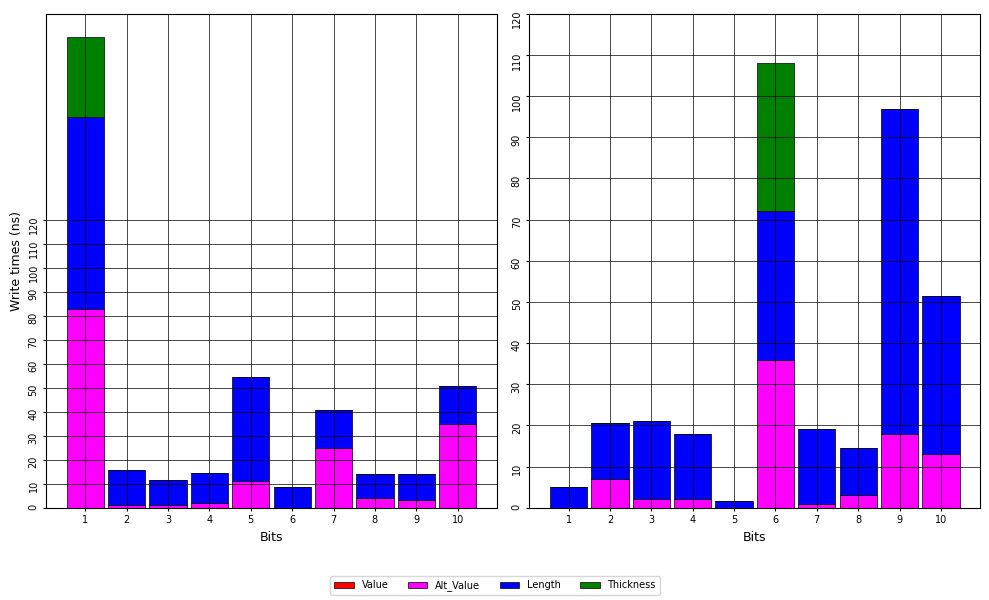

At 9, list the series in order from smallest to largest.

Value, Thickness, Alt_Value, Length